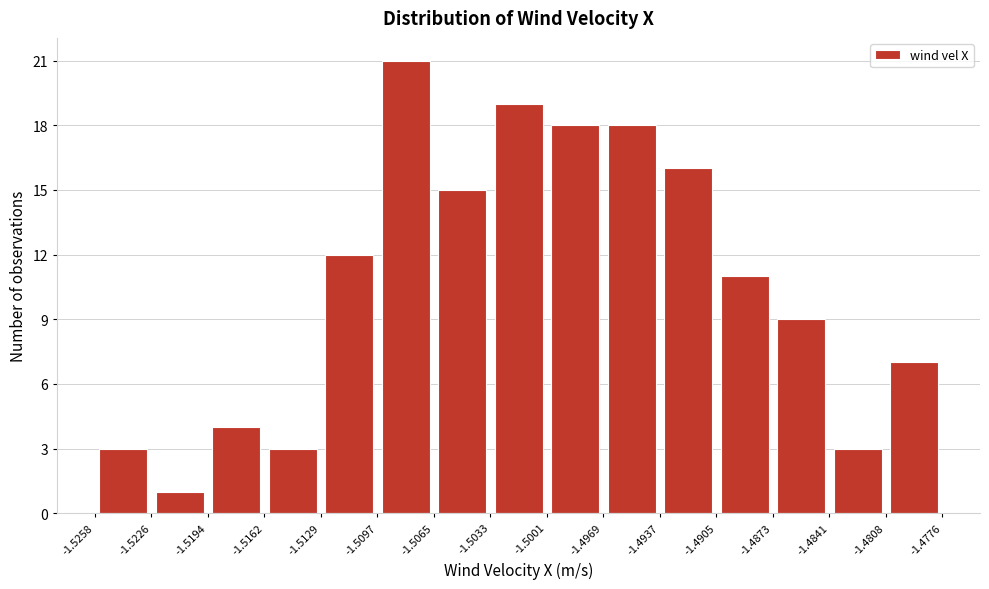

Over which range of the x-axis is the bar tallest?

-1.5097 to -1.5065